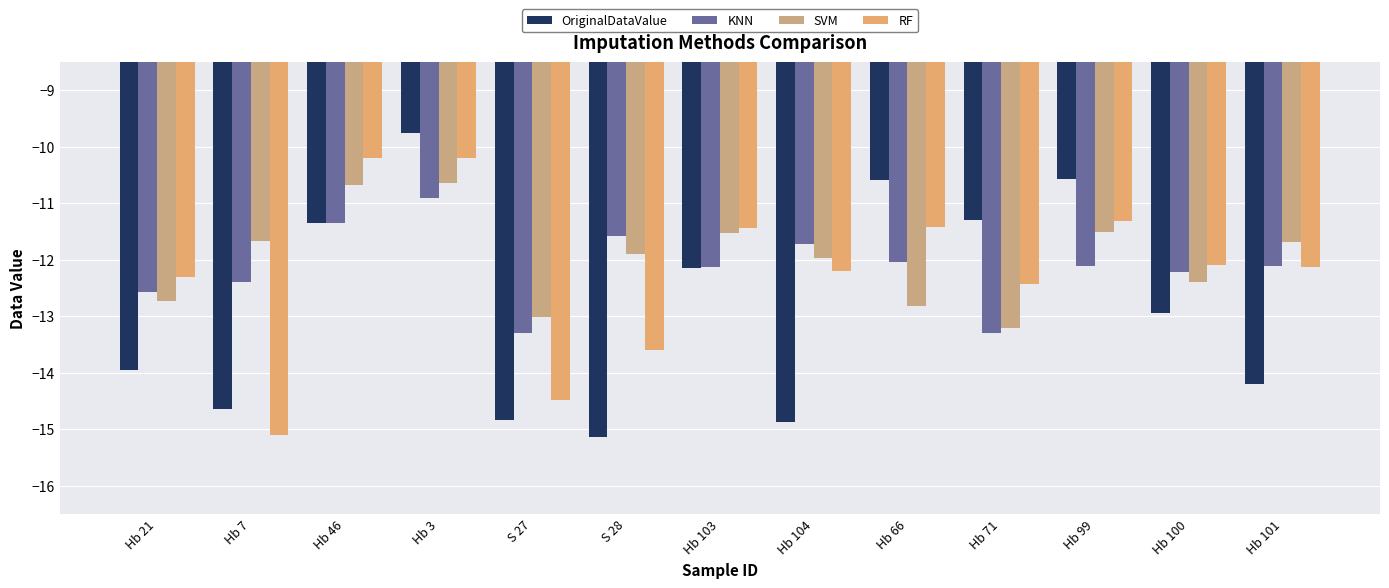

True or false: SVM has a value of -2.6 at Hb 46.

False